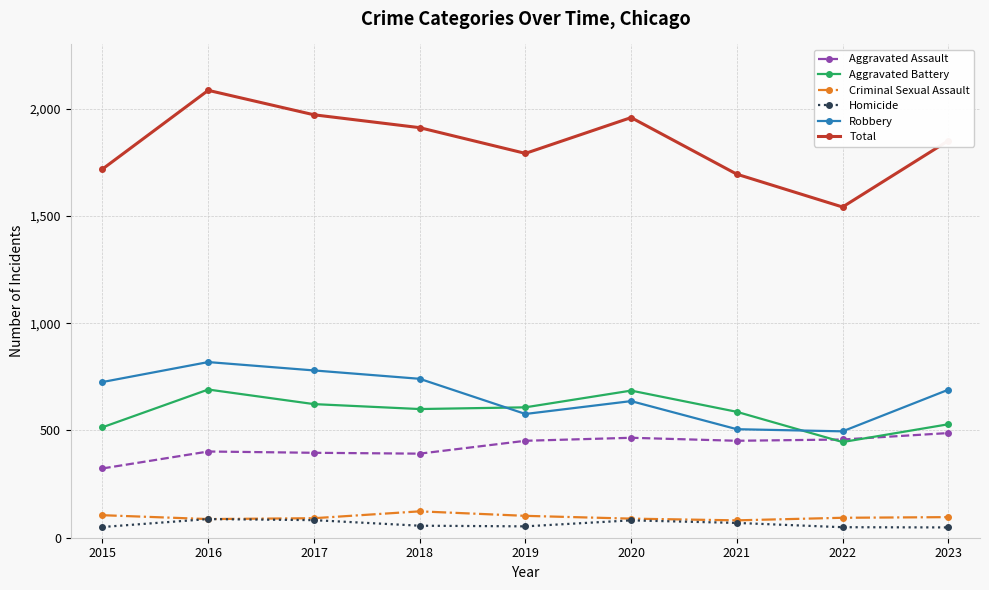

What is the value of the Robbery point at the 7th from the left?

506